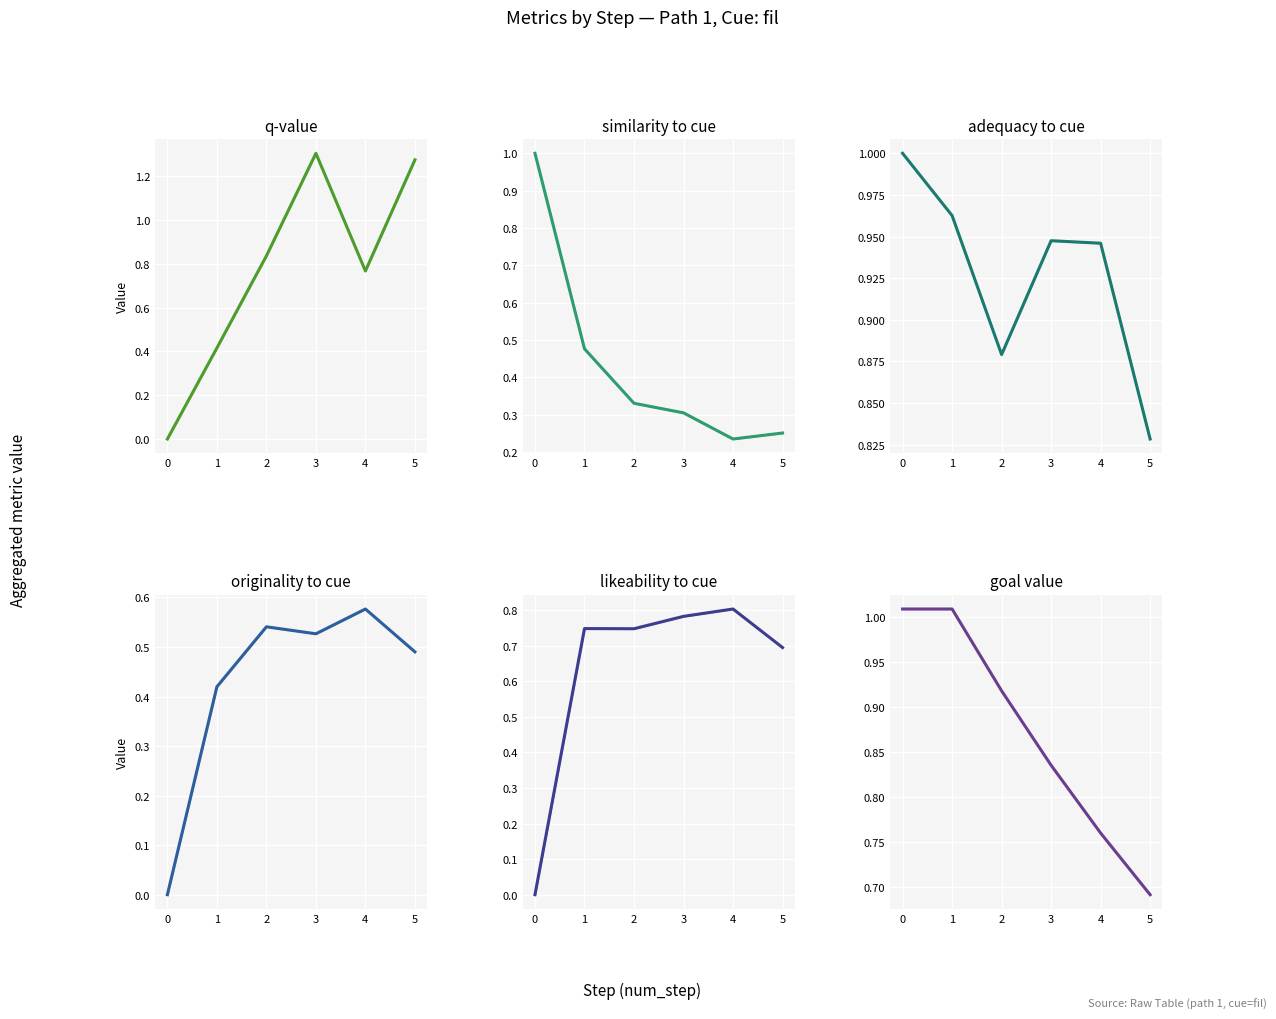

The value of likeability_to_cue at 3 is 0.5. True or false?

False